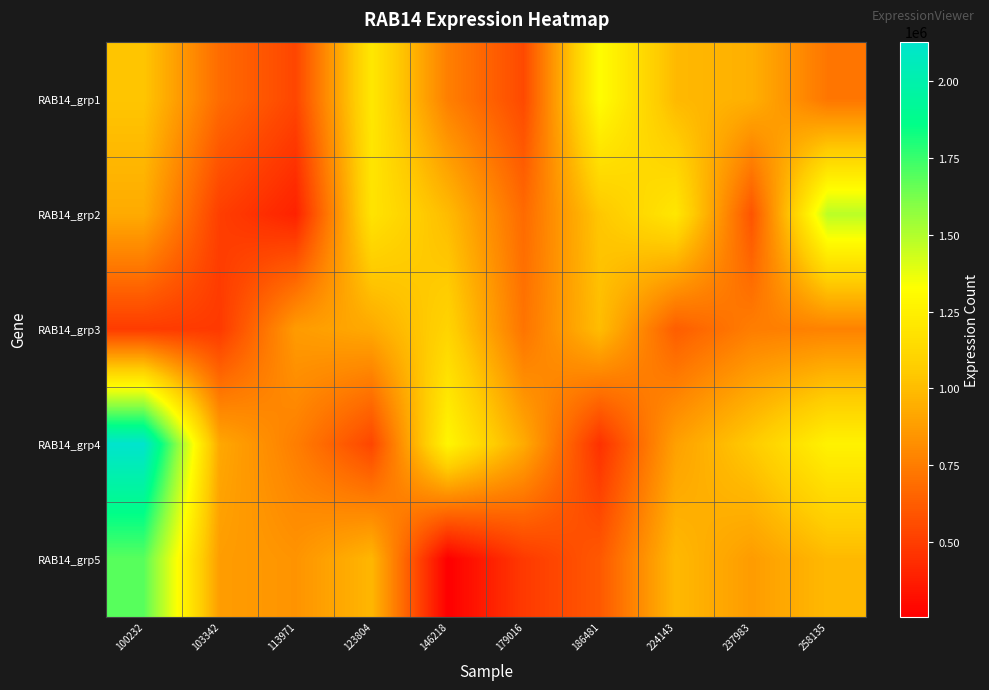

At which category does the chart reach its minimum across all series?

146218